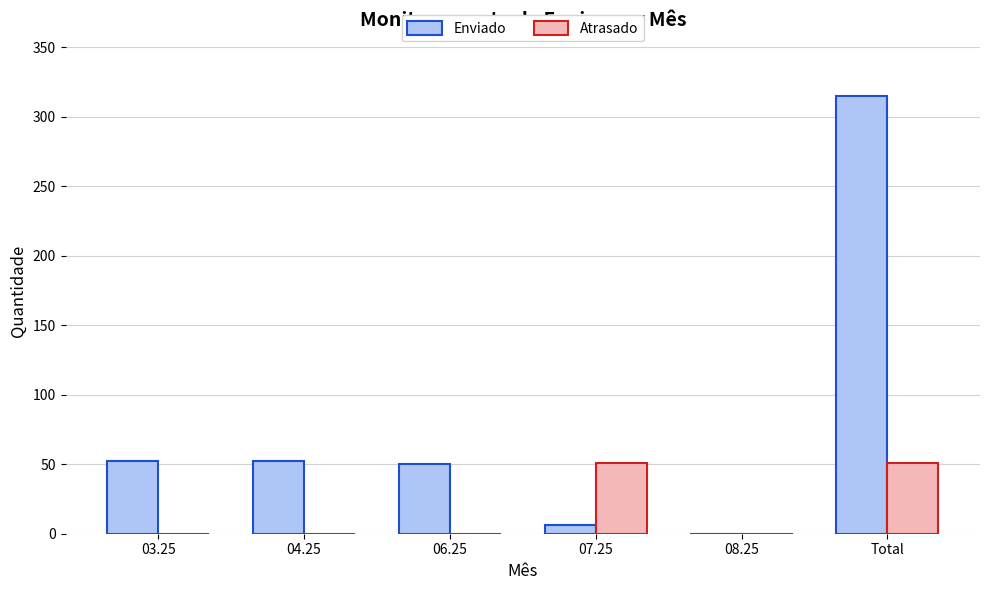

Which series has the largest total across all categories?

Enviado